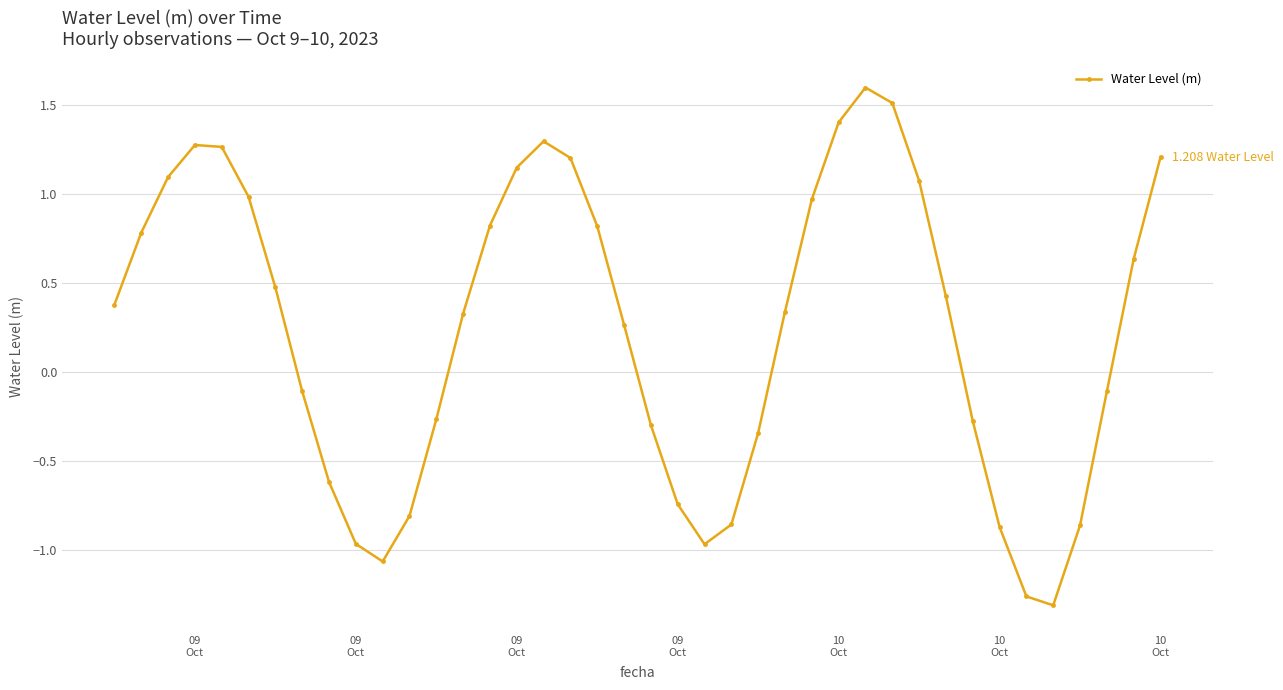

What is the difference between the maximum and minimum values?

2.9